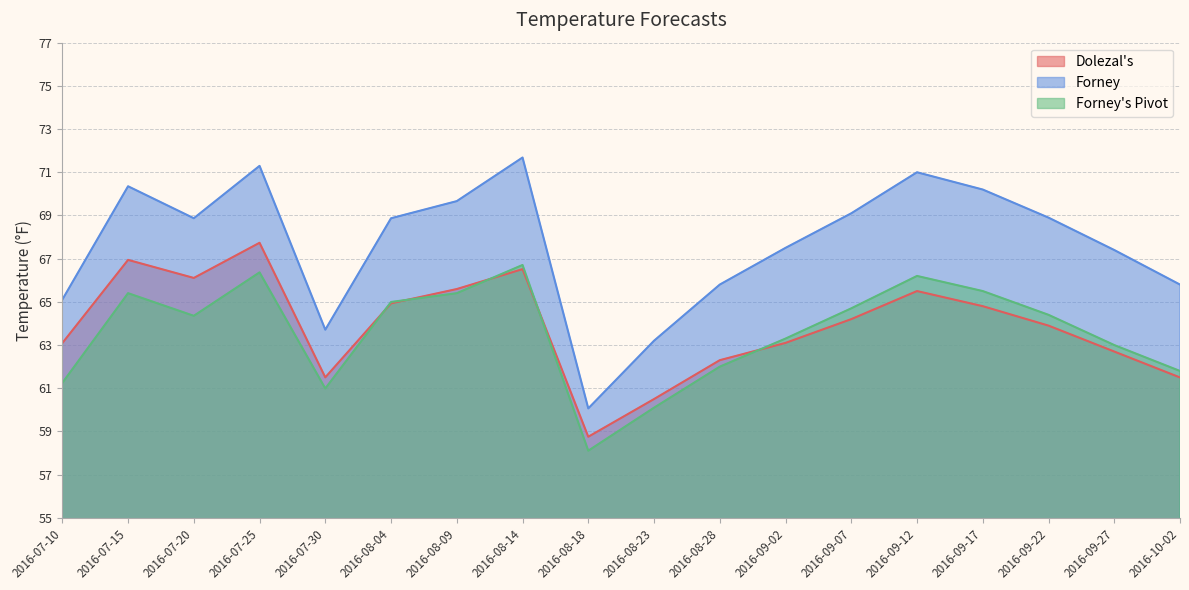

True or false: Forney's Pivot and Dolezal's cross at least once.

True